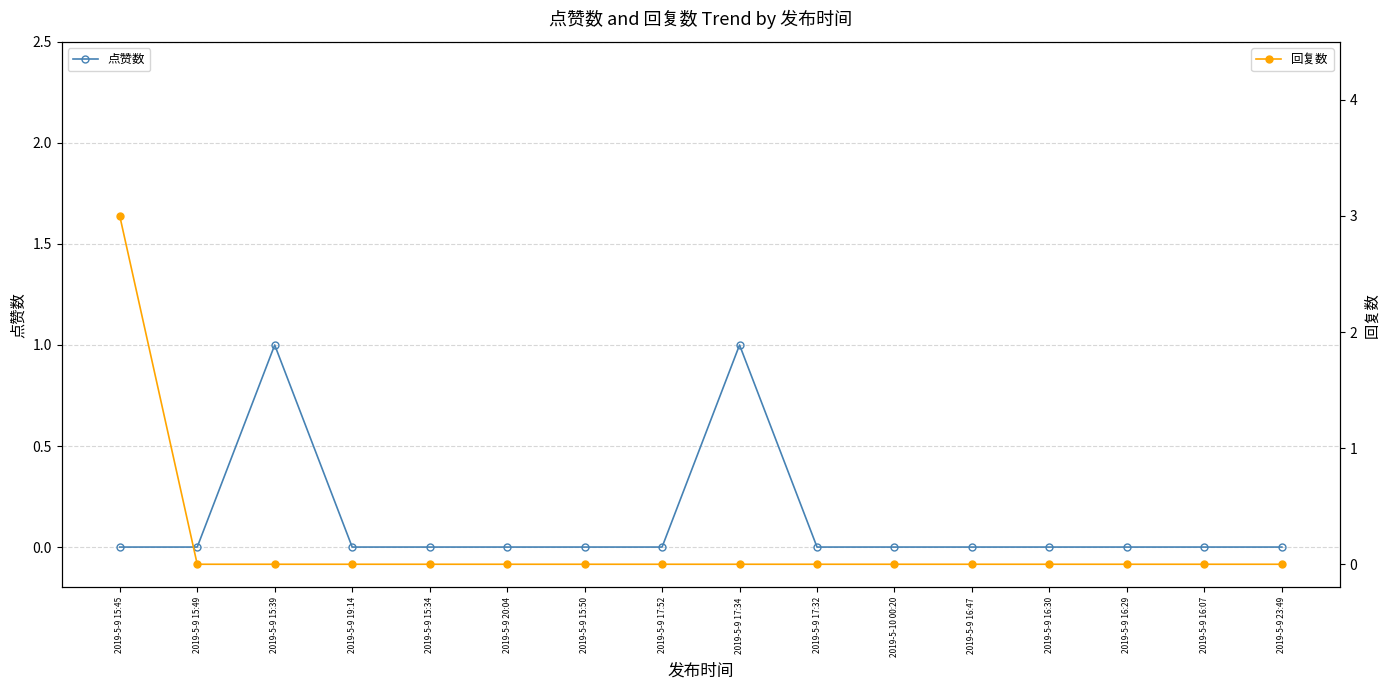

Between 2019-5-9 17:52 and 2019-5-9 15:49, which is larger?

2019-5-9 17:52